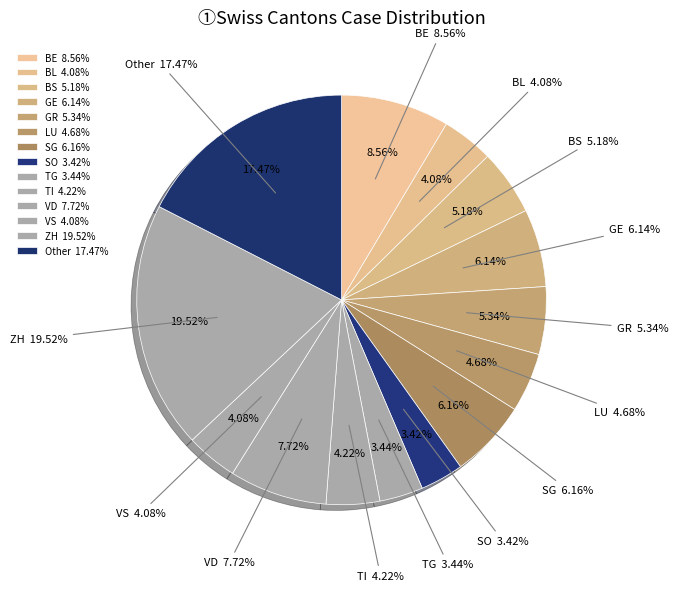

What percentage is the TI slice, to the nearest percent?

4%